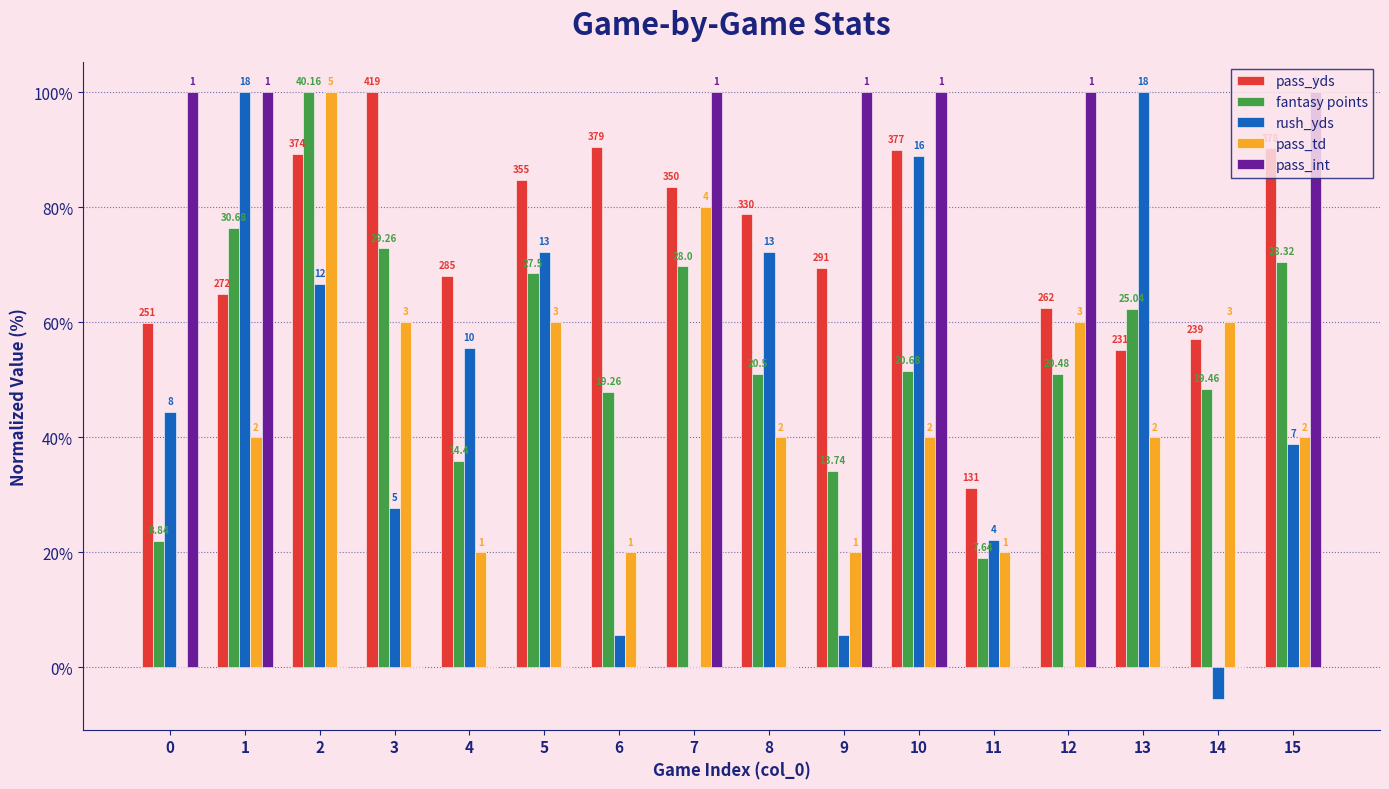

How many pass_int values are between 0 and 100?

16